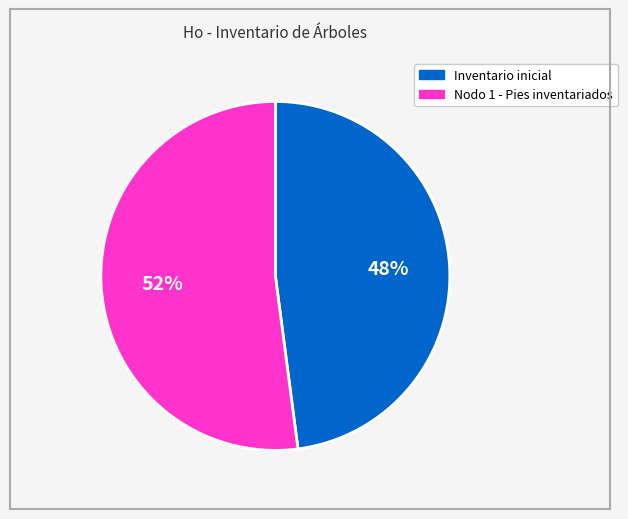

Which slice is the smallest?

Inventario inicial